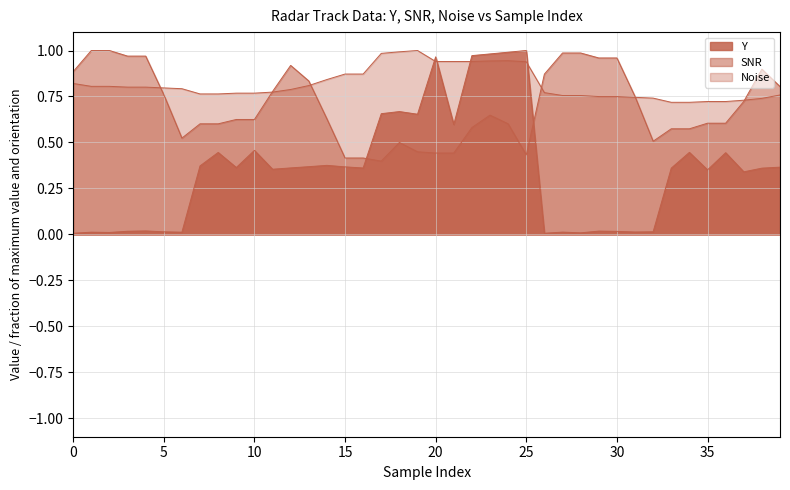

How many interior local valleys does the SNR series have?

4